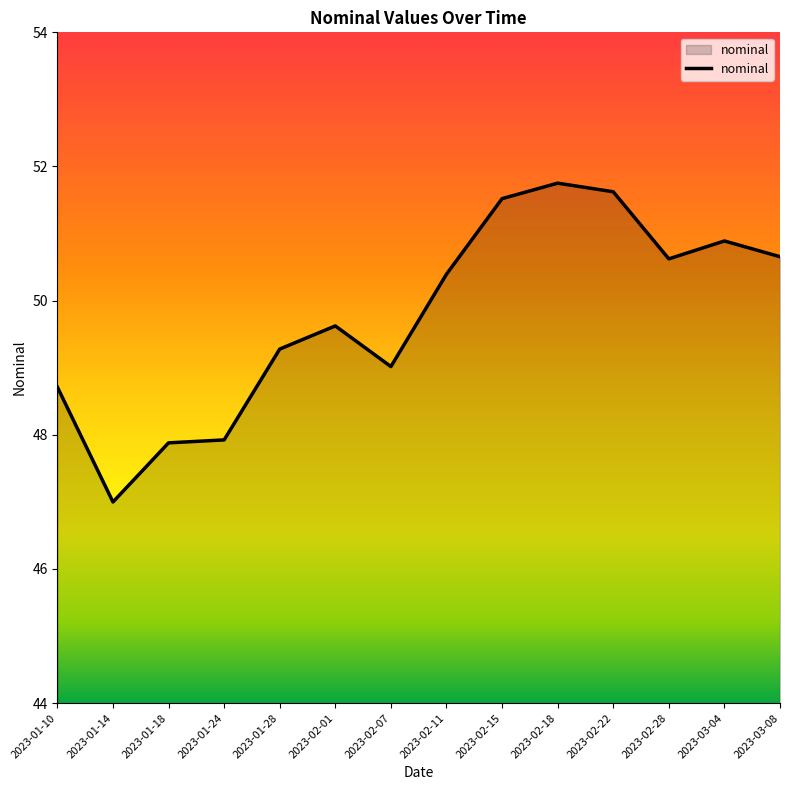

What is the difference between the maximum and minimum values?

4.8